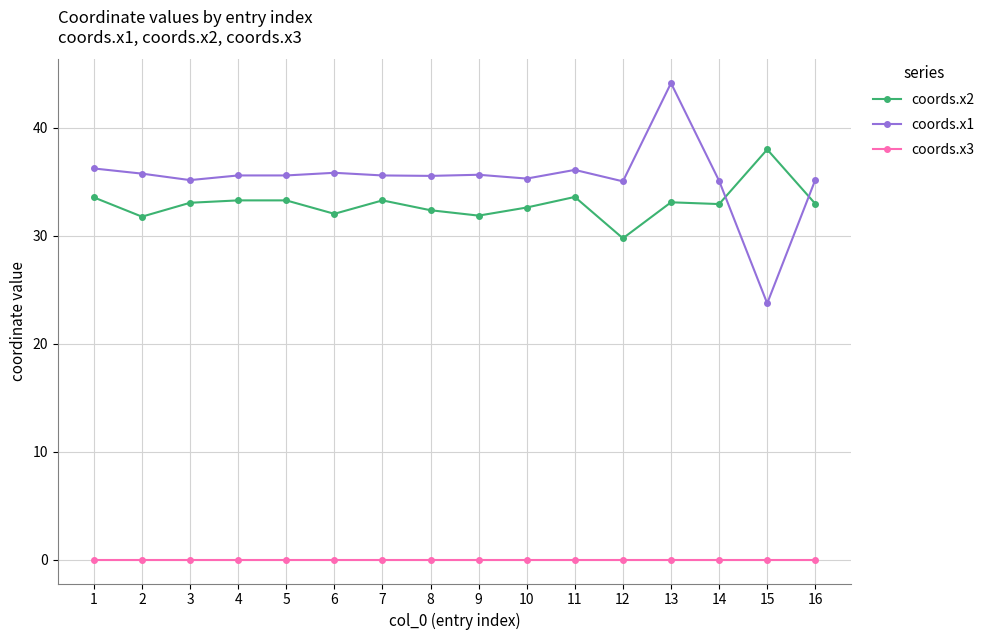

What is the difference between the highest and lowest values at 2?

35.7